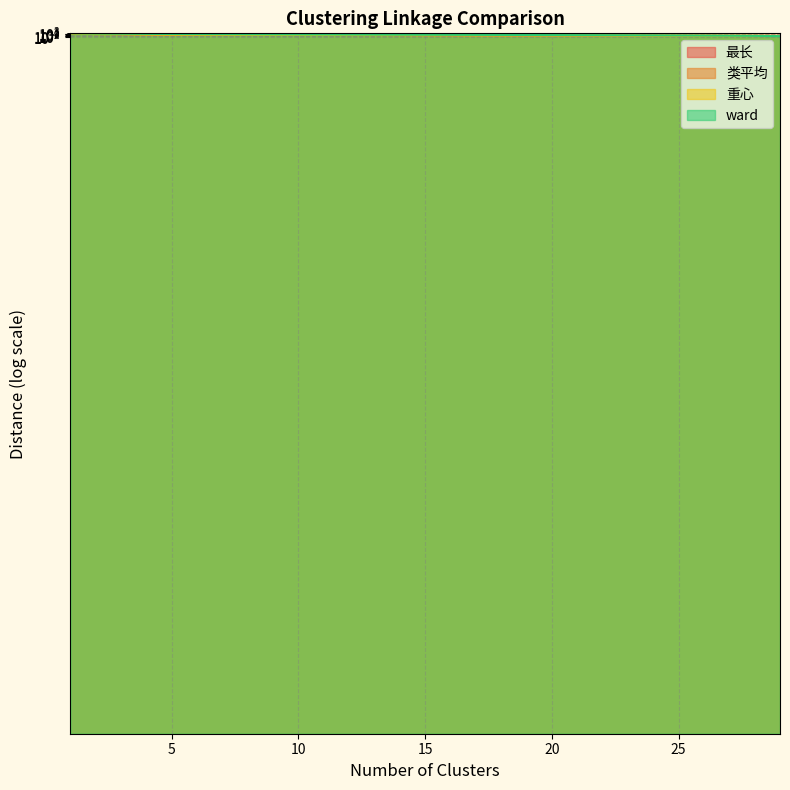

What are all the series names shown in the legend?

最长, 类平均, 重心, ward